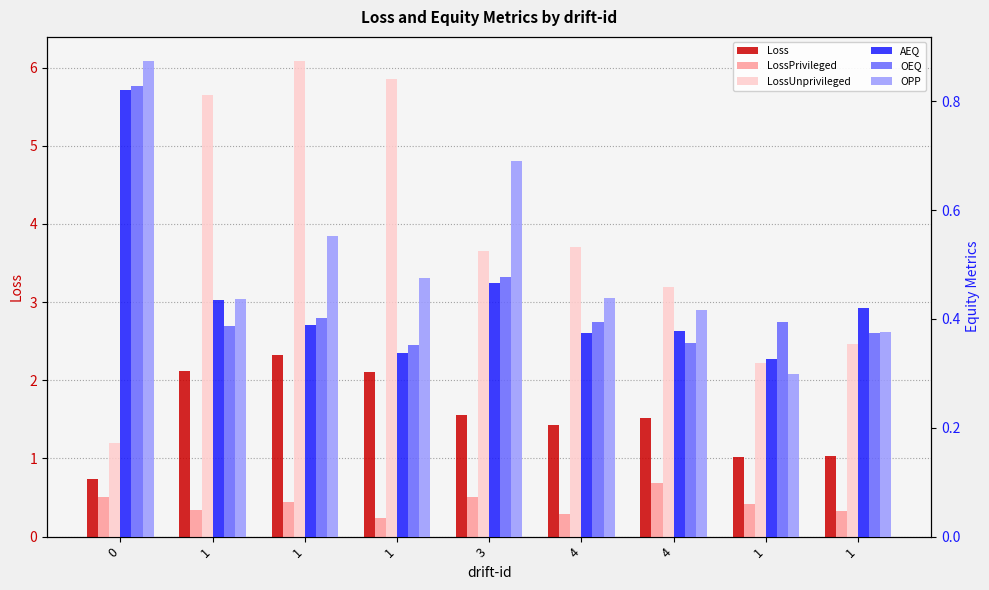

The value of Loss at 1 is 1.7. True or false?

False